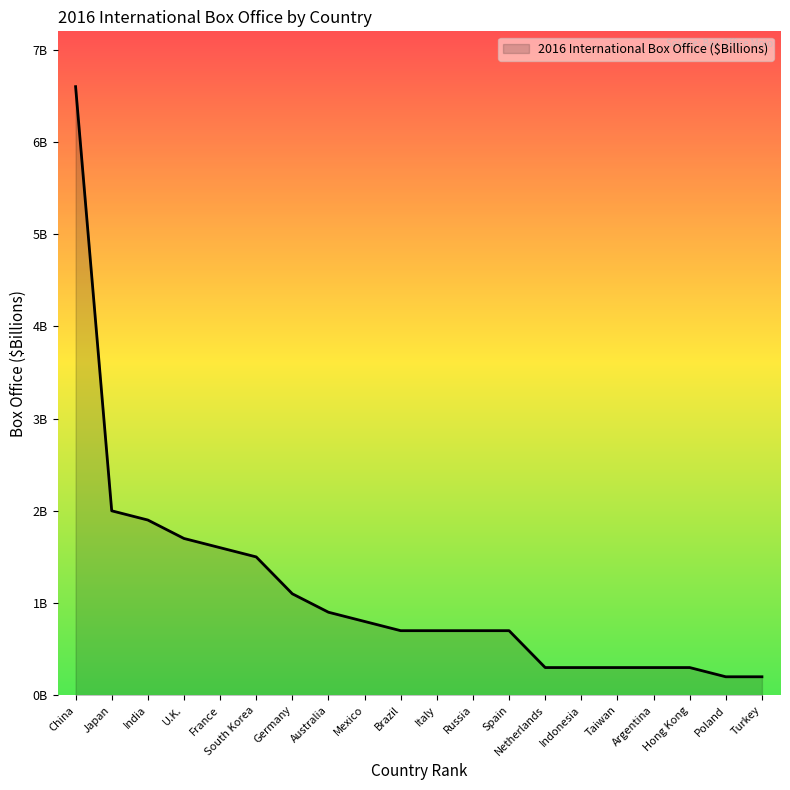

What is the label of the 14th point from the left?

Netherlands